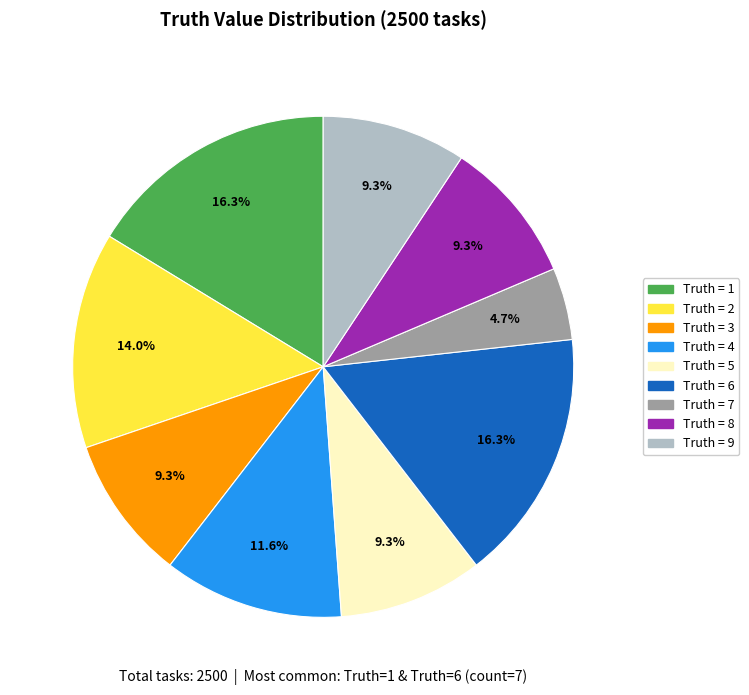

Is Truth = 8 the majority of the pie?

No